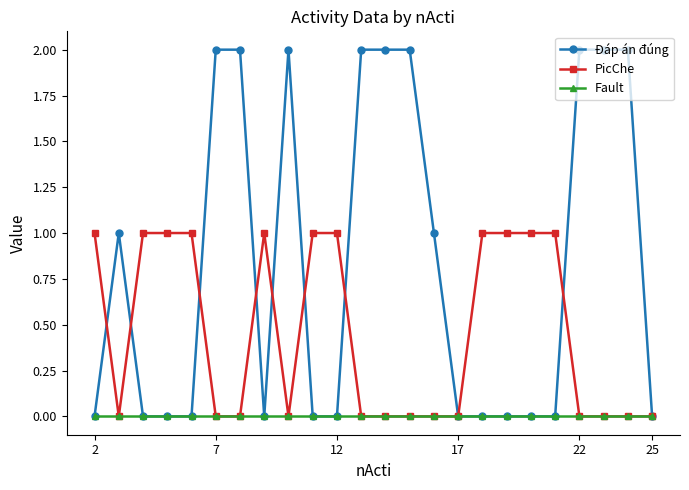

How many Đáp án đúng values are between 0 and 2?

24